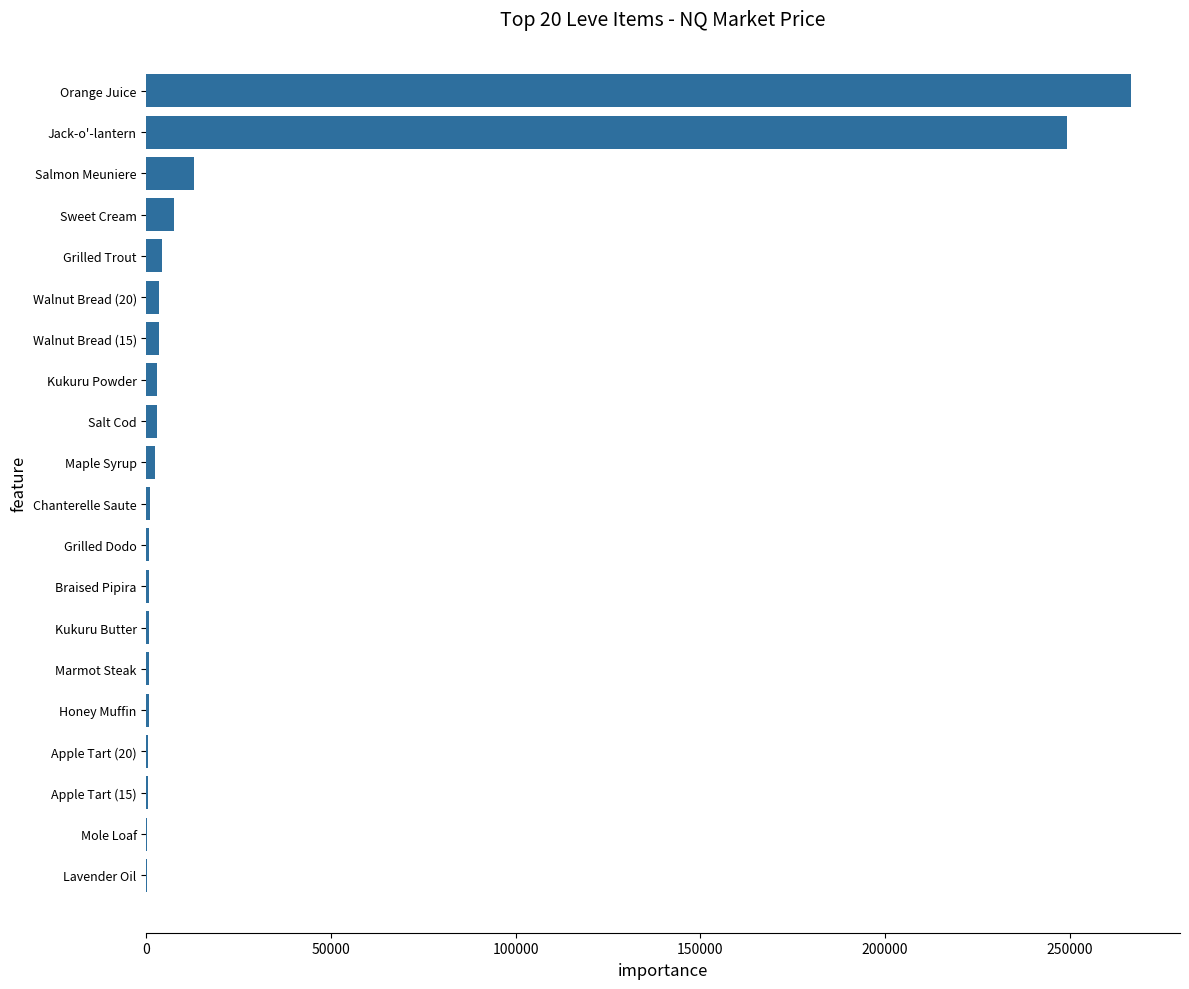

How many values exceed 2442?

10